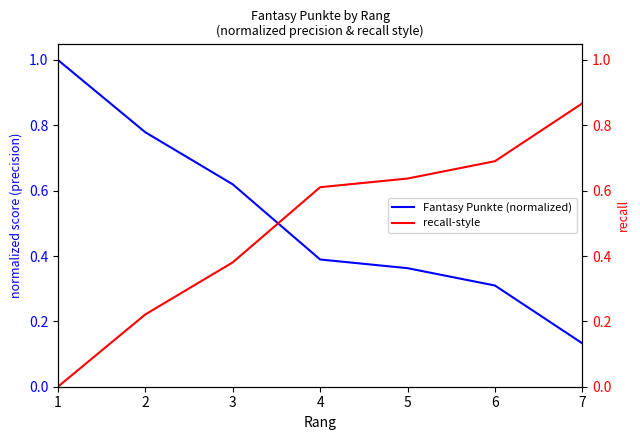

What is the spread (max minus min) of values at 7?

0.7